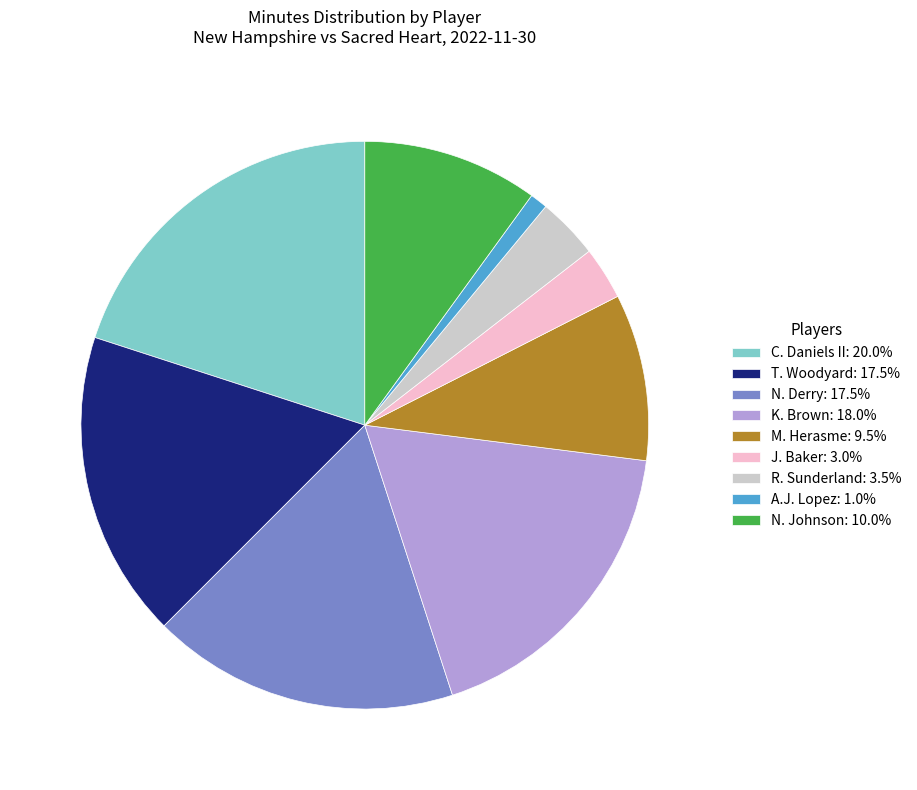

Combined, do N. Johnson: 10.0% and J. Baker: 3.0% account for over 50%?

No